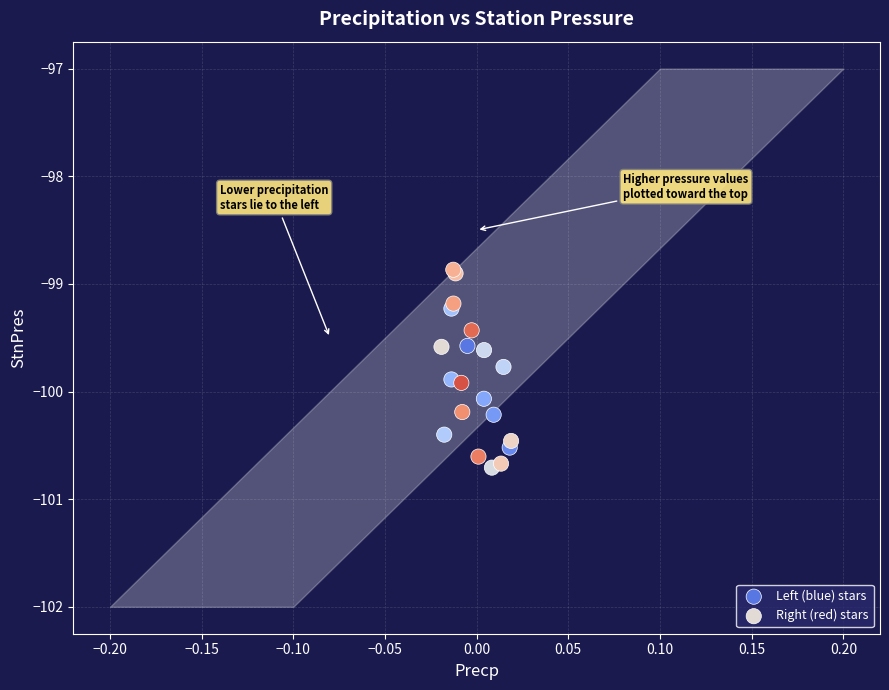

What are all the series names shown in the legend?

Left (blue) stars, Right (red) stars